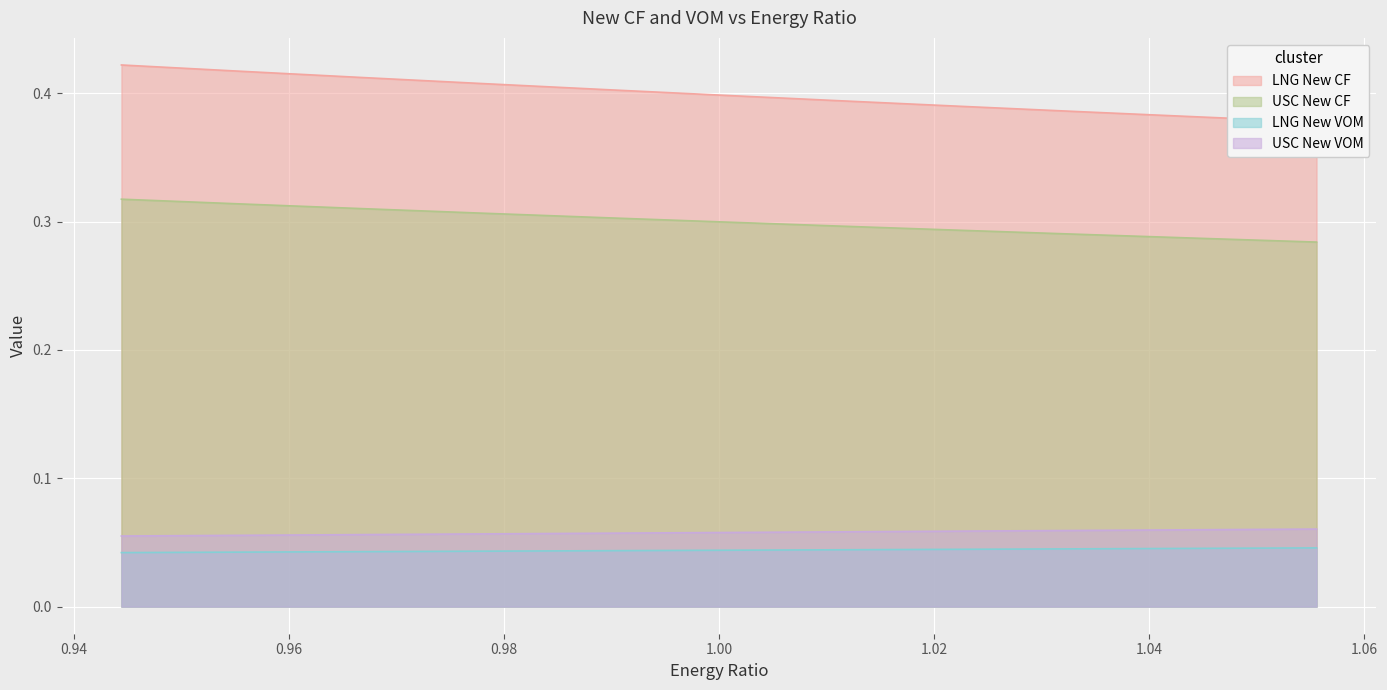

Reading right to left, list all the values displayed in this chart.

LNG New CF: 0.4	0.4	0.4	0.4	0.4	0.4	0.4	0.4	0.4	0.4	0.4
USC New CF: 0.3	0.3	0.3	0.3	0.3	0.3	0.3	0.3	0.3	0.3	0.3
LNG New VOM: 0.0	0.0	0.0	0.0	0.0	0.0	0.0	0.0	0.0	0.0	0.0
USC New VOM: 0.1	0.1	0.1	0.1	0.1	0.1	0.1	0.1	0.1	0.1	0.1